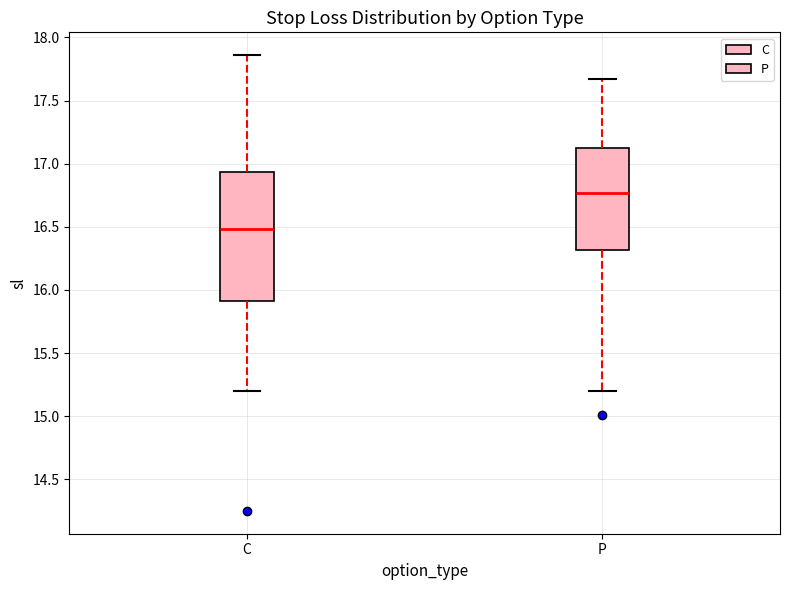

Where does the median line of the box for C sit on the y-axis? The values are not printed on the chart, so give them approximately, as read against the axis.

16.50